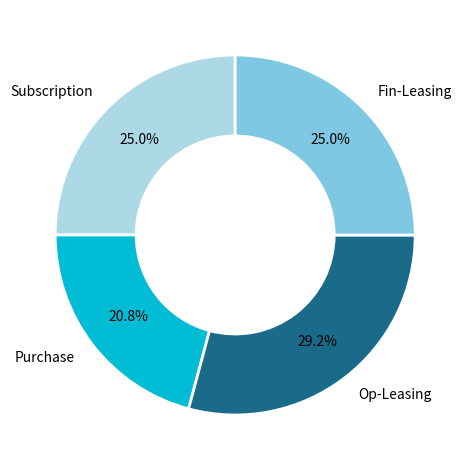

To the nearest percent, what portion does Subscription represent?

25%